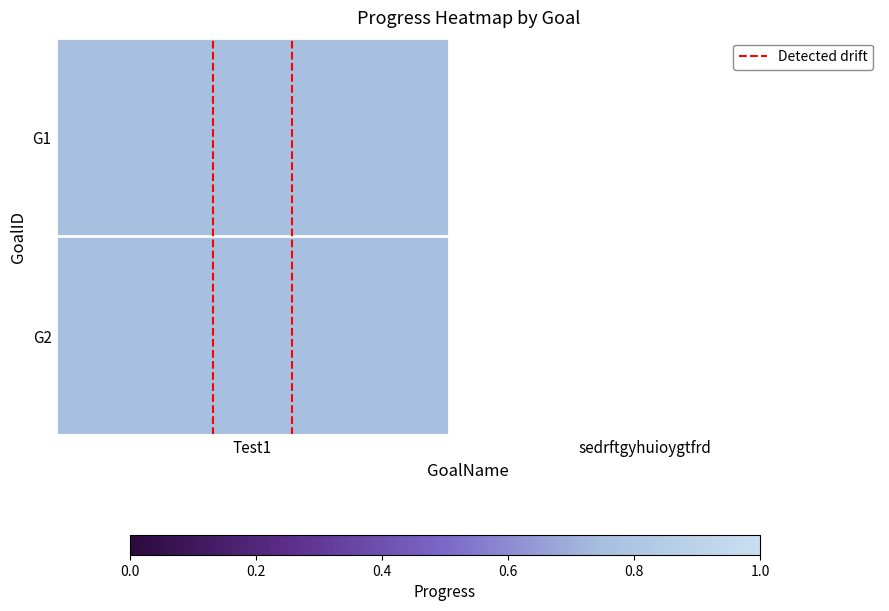

What is the difference between the maximum and minimum values?

1